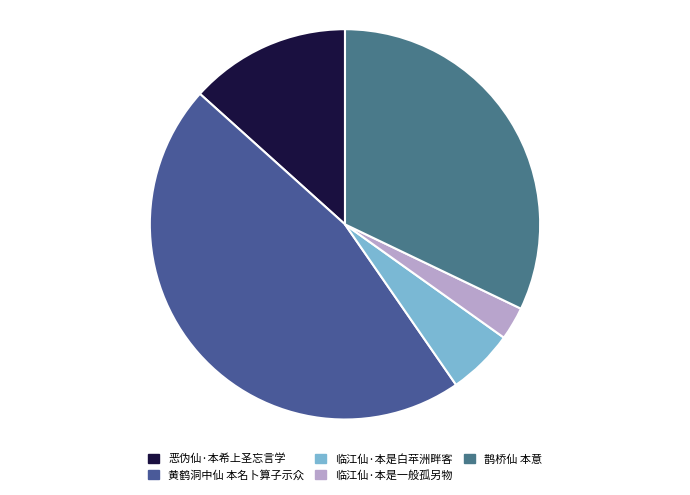

The 黄鹤洞中仙 本名卜算子示众 slice represents 40% of the pie. True or false?

False